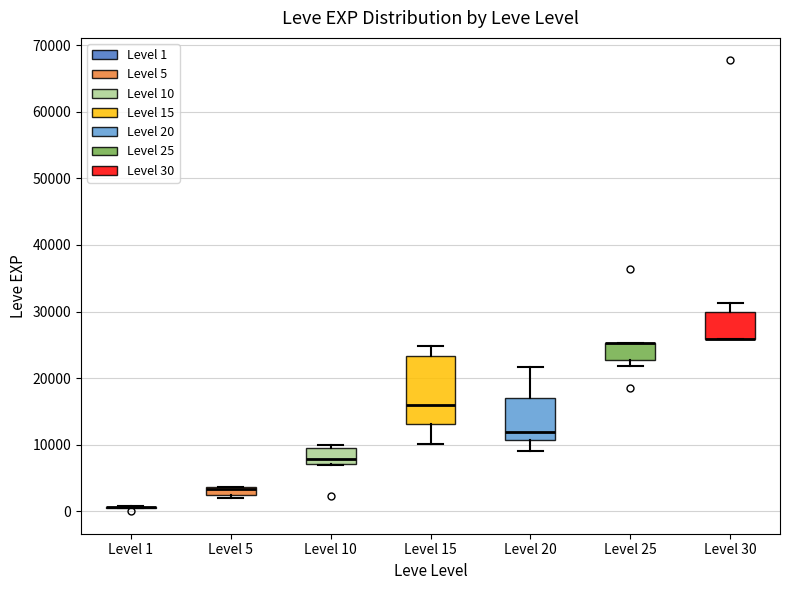

Where is the upper edge of the box for Level 10 on the y-axis? The values are not printed on the chart, so give them approximately, as read against the axis.

9000